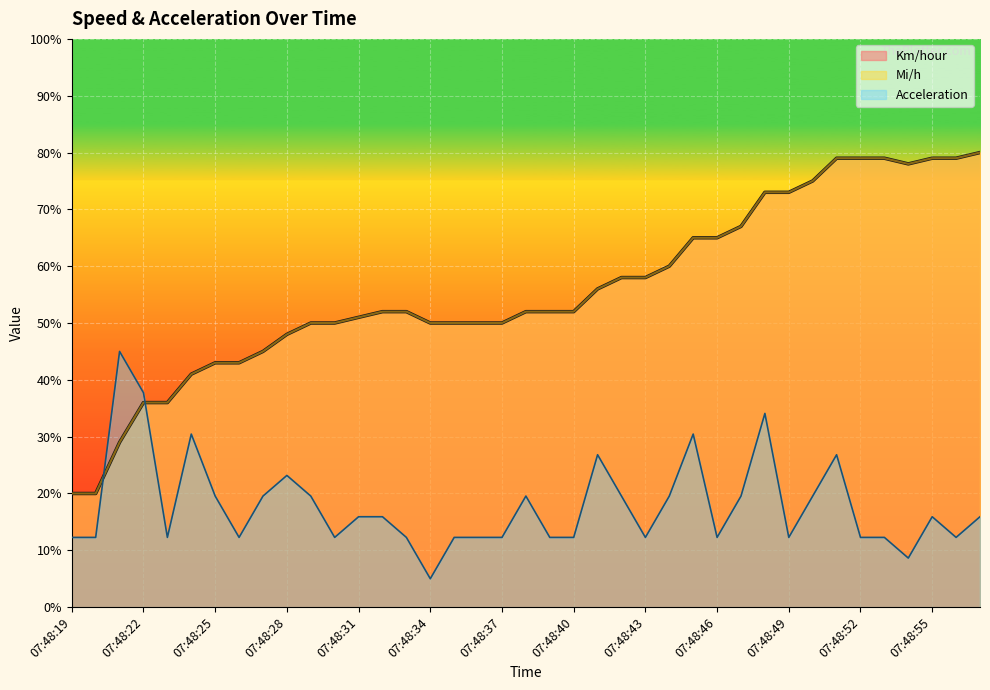

Rank the categories by Km/hour value from highest to lowest.

07:48:57, 07:48:51, 07:48:52, 07:48:53, 07:48:55, 07:48:56, 07:48:54, 07:48:50, 07:48:48, 07:48:49, 07:48:47, 07:48:45, 07:48:46, 07:48:44, 07:48:42, 07:48:43, 07:48:41, 07:48:32, 07:48:33, 07:48:38, 07:48:39, 07:48:40, 07:48:31, 07:48:29, 07:48:30, 07:48:34, 07:48:35, 07:48:36, 07:48:37, 07:48:28, 07:48:27, 07:48:25, 07:48:26, 07:48:24, 07:48:22, 07:48:23, 07:48:21, 07:48:19, 07:48:20